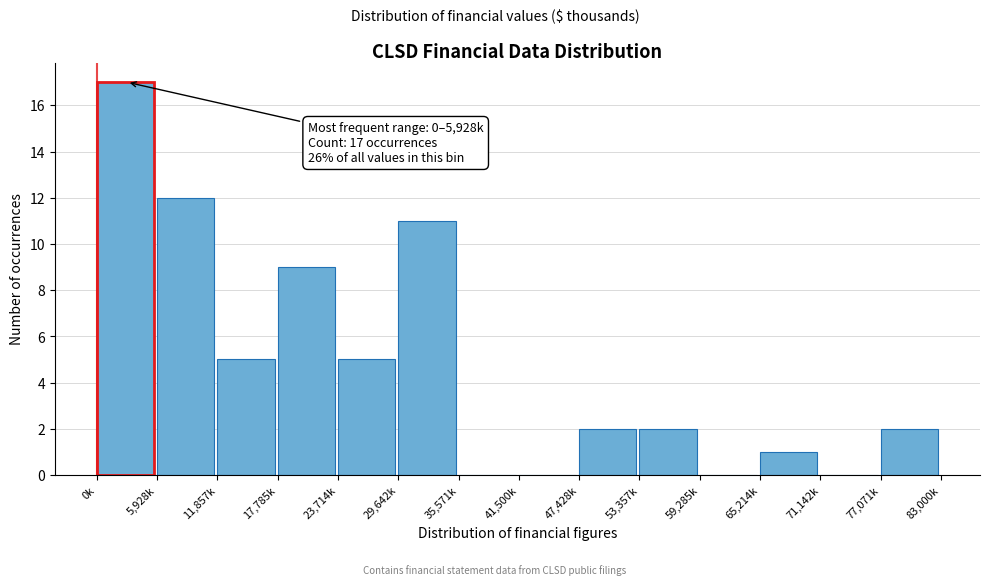

Reading left to right, transcribe all the data shown in this chart.

0k=17	5,928k=12	11,857k=5	17,785k=9	23,714k=5	29,642k=11	35,571k=0	41,500k=0	47,428k=2	53,357k=2	59,285k=0	65,214k=1	71,142k=0	77,071k=2